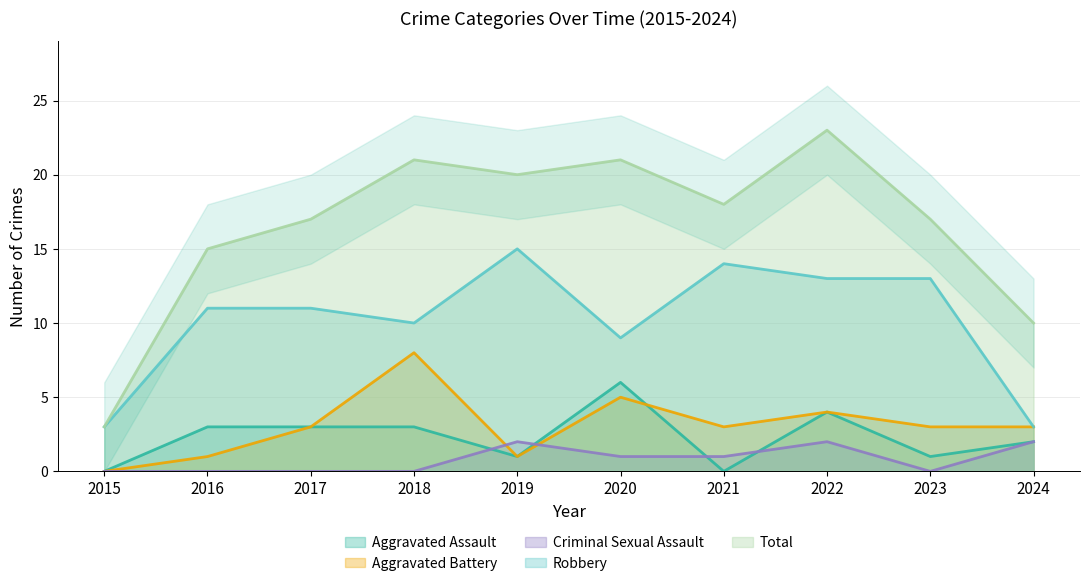

Which series has the widest spread of values?

Total